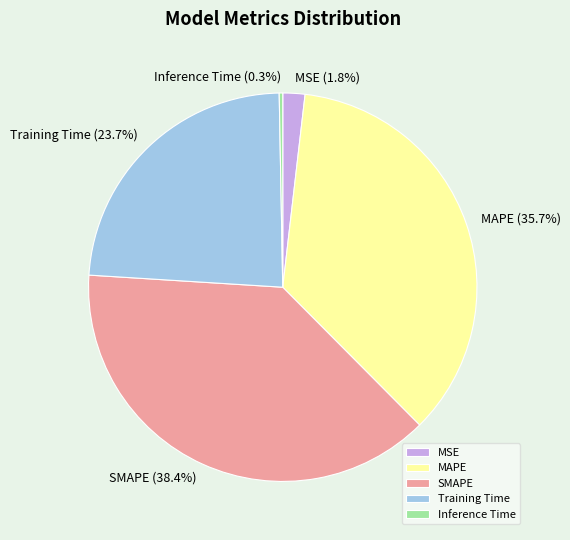

How much of the chart is everything except MAPE?

64.3%